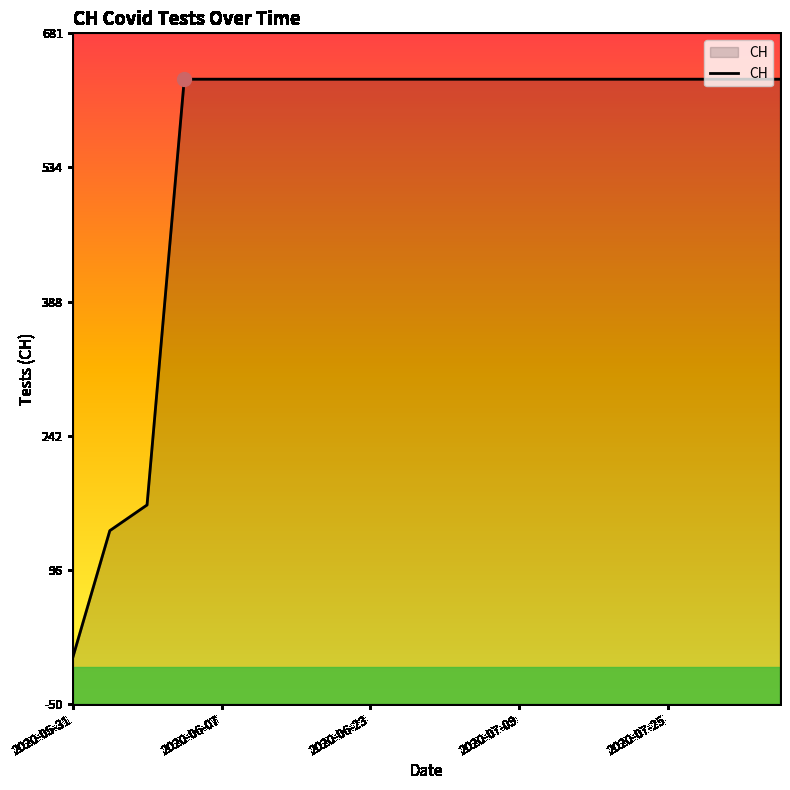

Which has a higher value, 2020-05-31 or 9?

9